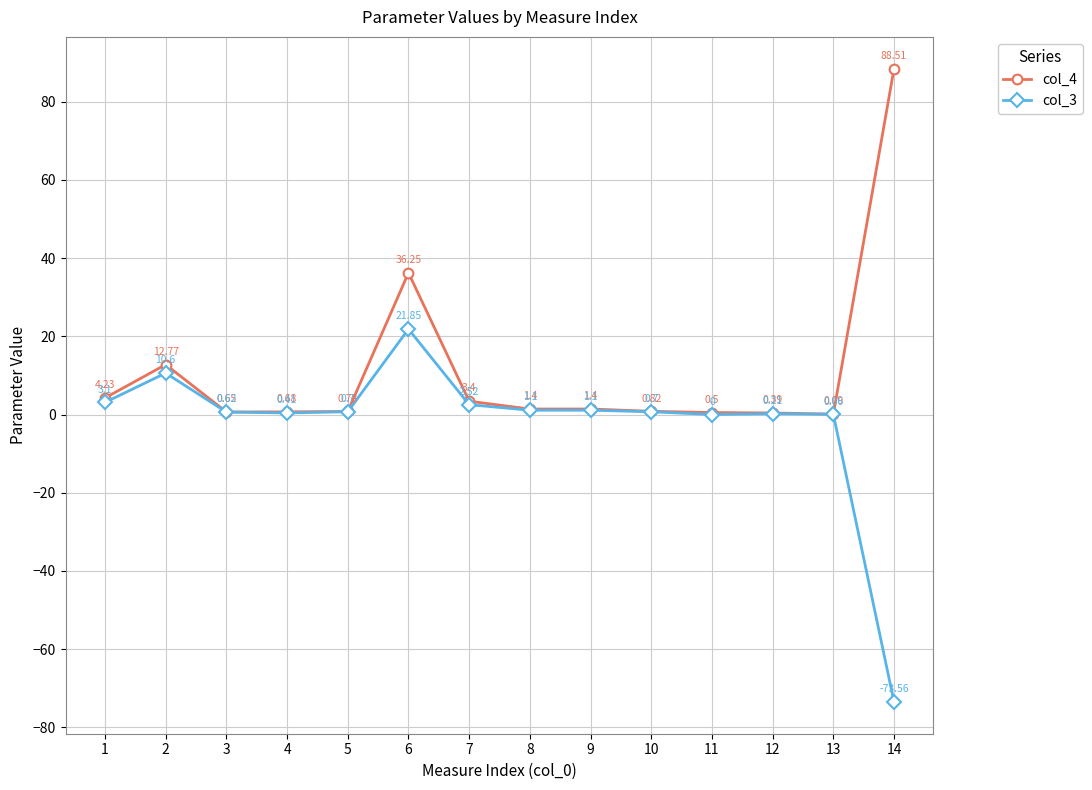

True or false: col_4 has more than 0 interior local peaks.

True